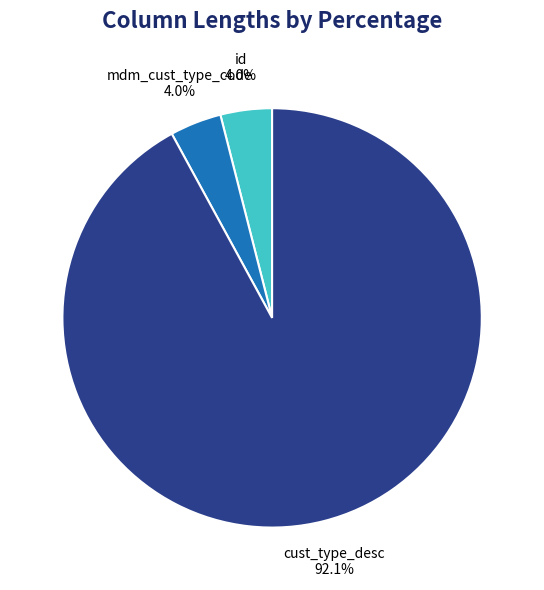

Is there a majority slice in this chart?

Yes